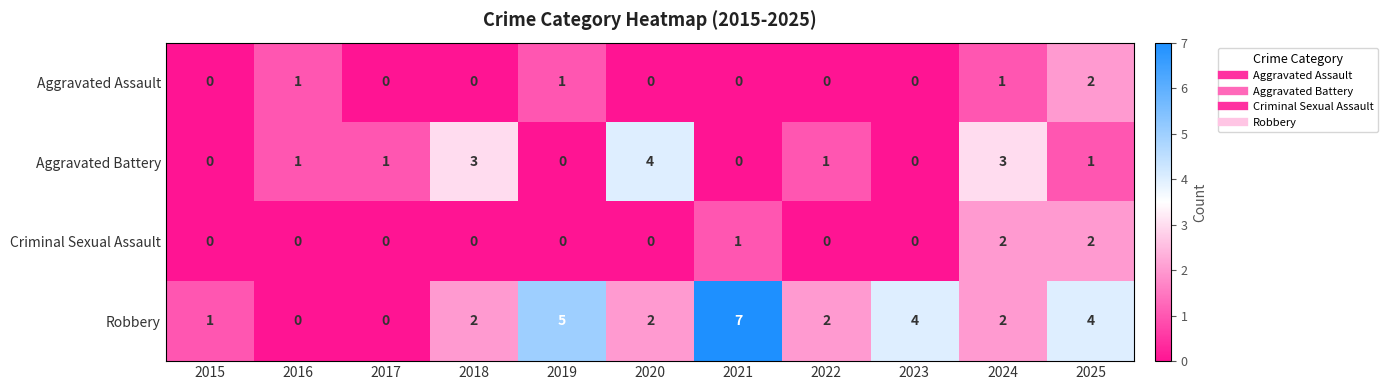

The Aggravated Battery series shows 0 at 2023. True or false?

True